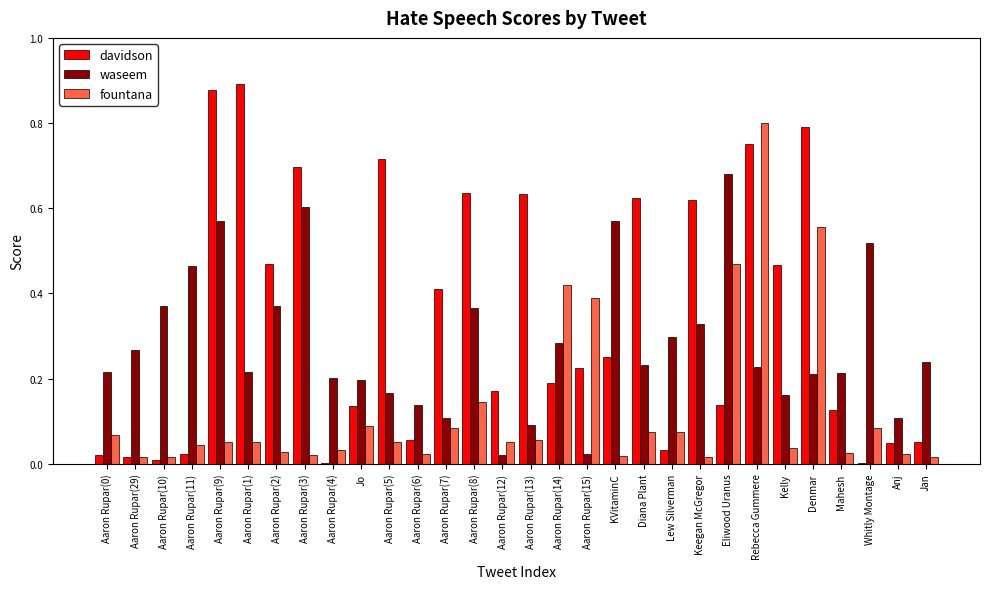

At which category is the sum across all series the highest?

Rebecca Gummere